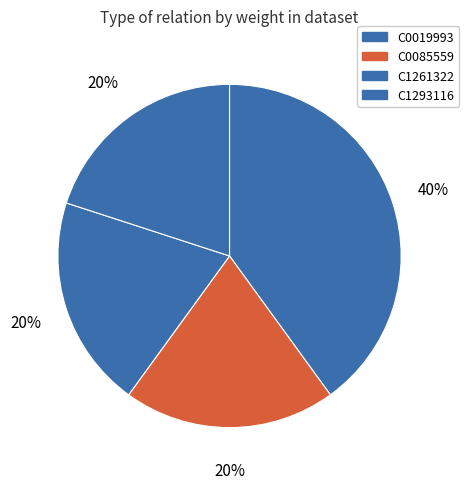

How many segments does this pie chart have?

4